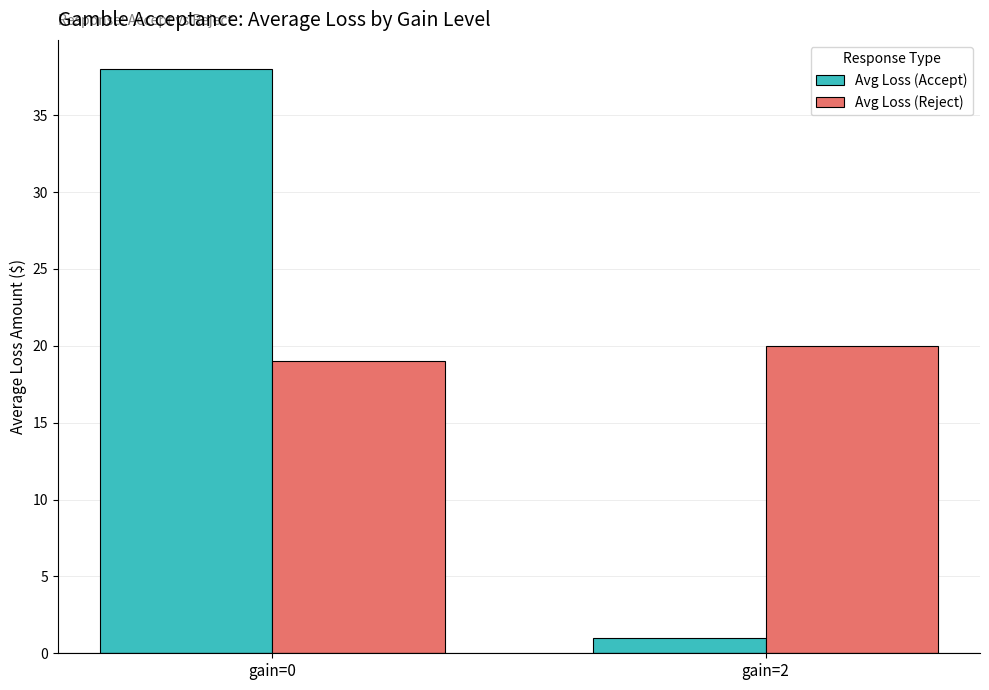

Count the number of categories in the chart.

2